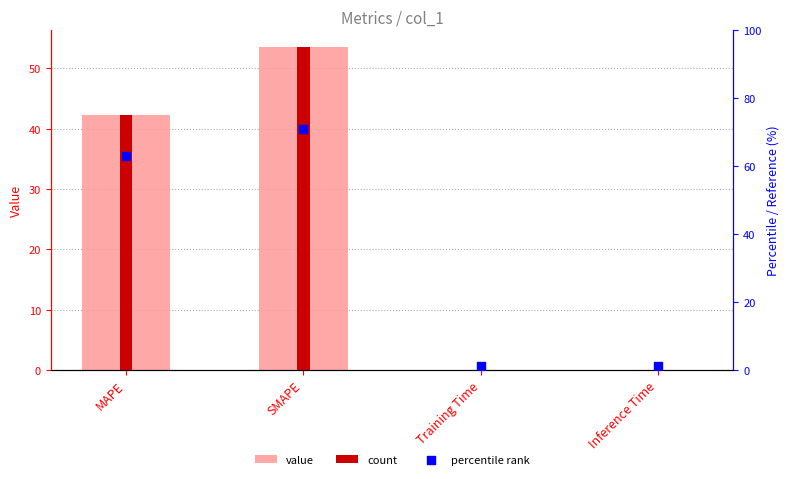

Is the value of value at MAPE greater than the value of count at Inference Time?

Yes